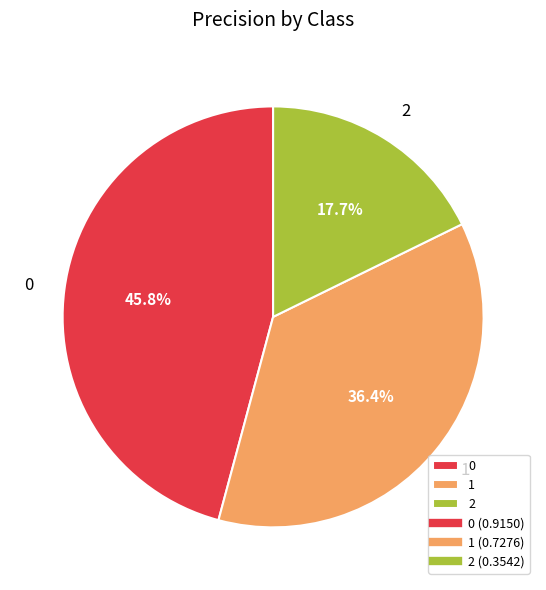

Do 1 and 0 together represent more than half of the pie?

Yes